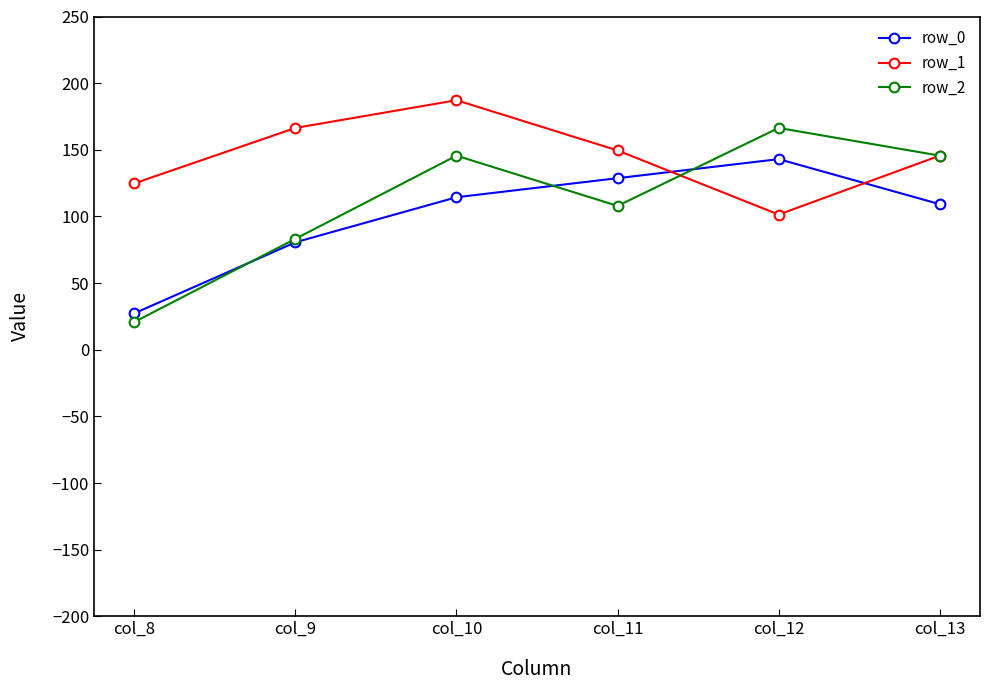

What is the sum of all row_1 values?

874.9